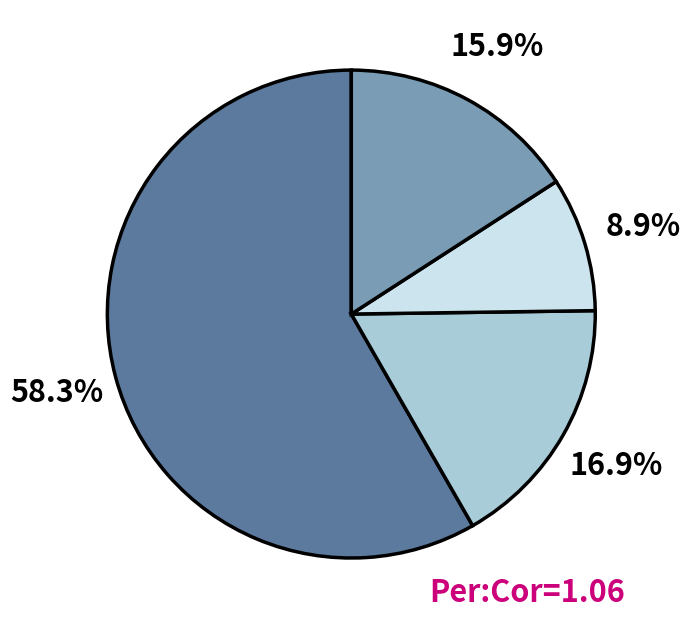

Is there a majority slice in this chart?

Yes